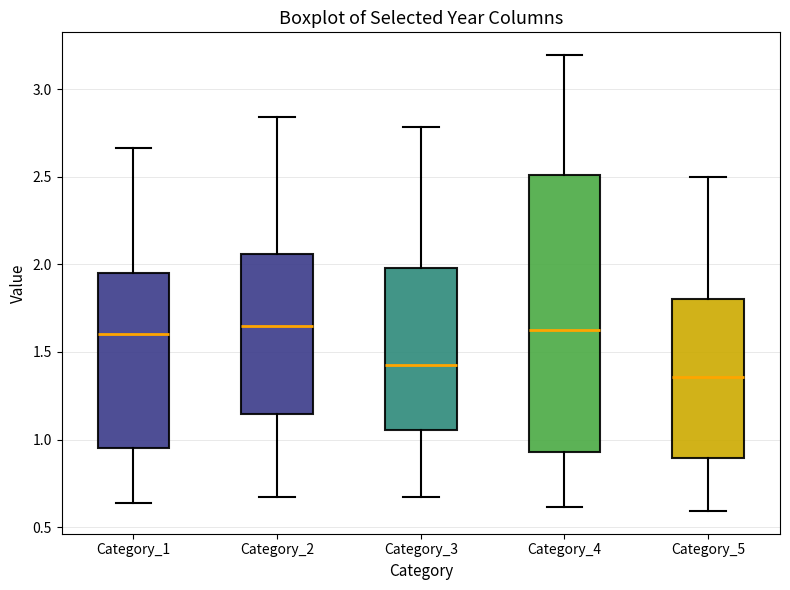

Which box has the lowest median line?

Category_5